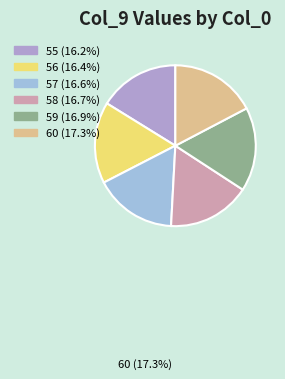

What is the change in value from 57 to 60?

+8.6